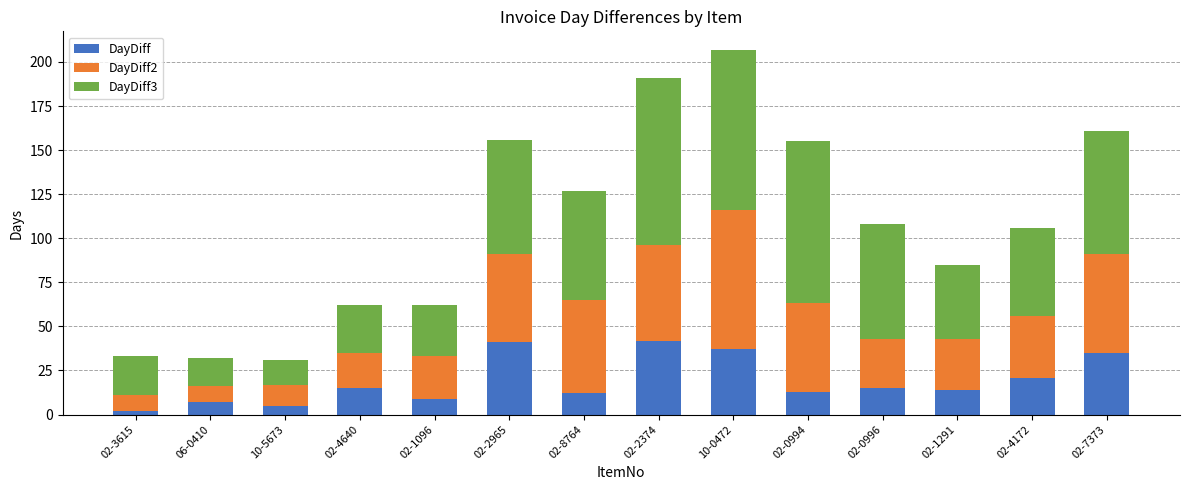

What are all the series names shown in the legend?

DayDiff, DayDiff2, DayDiff3